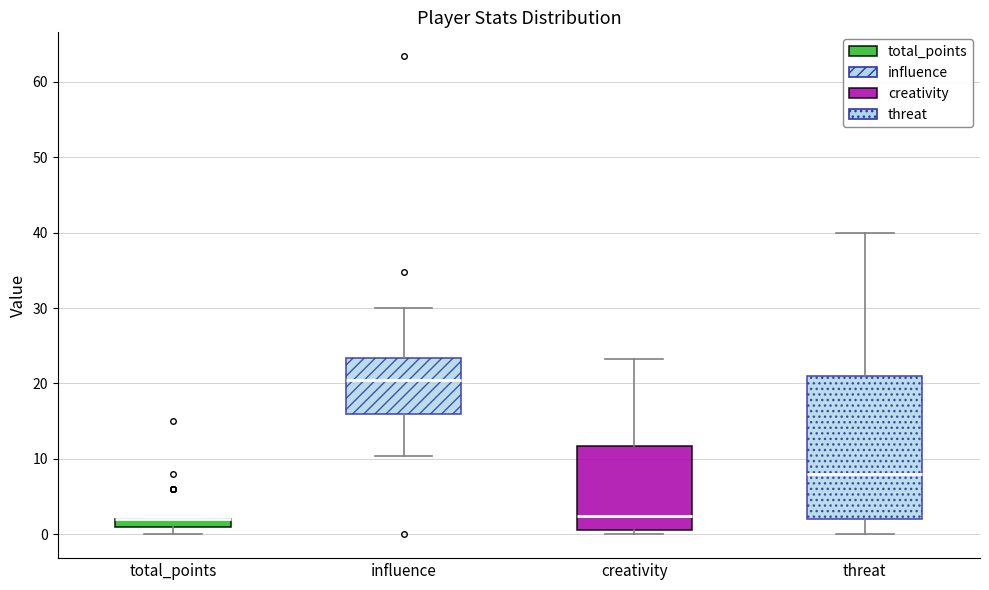

Which box is the tallest, from its lower edge to its upper edge?

threat